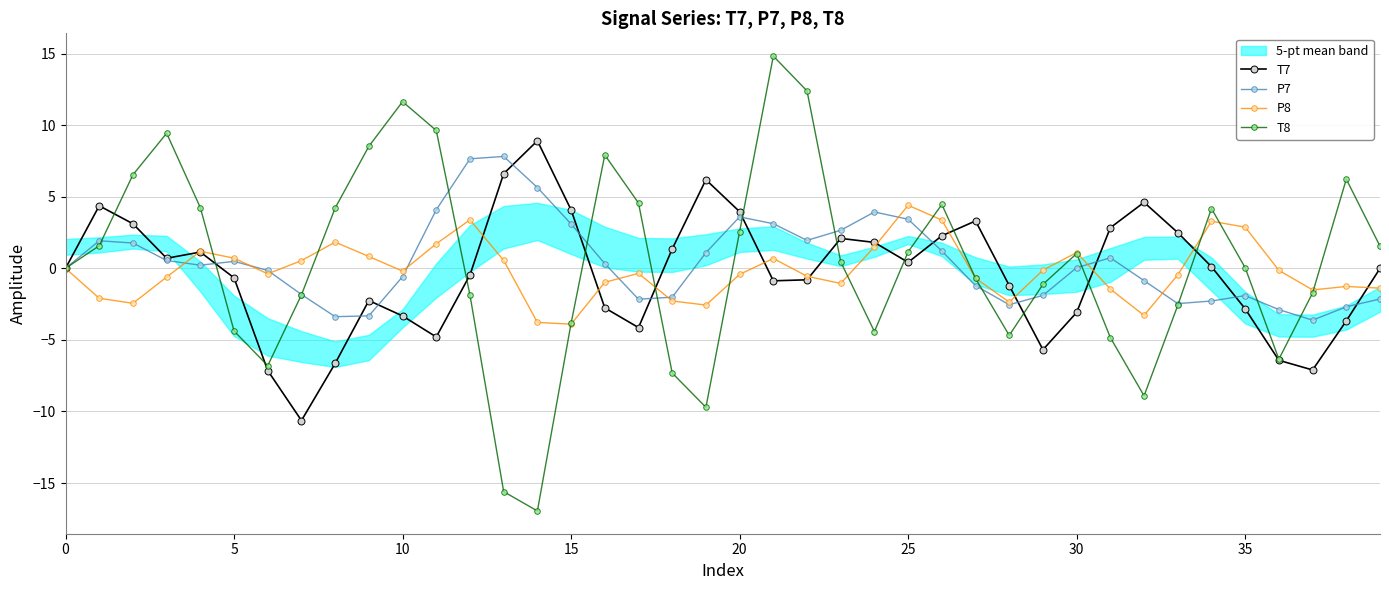

What is the smallest value displayed?

-16.9